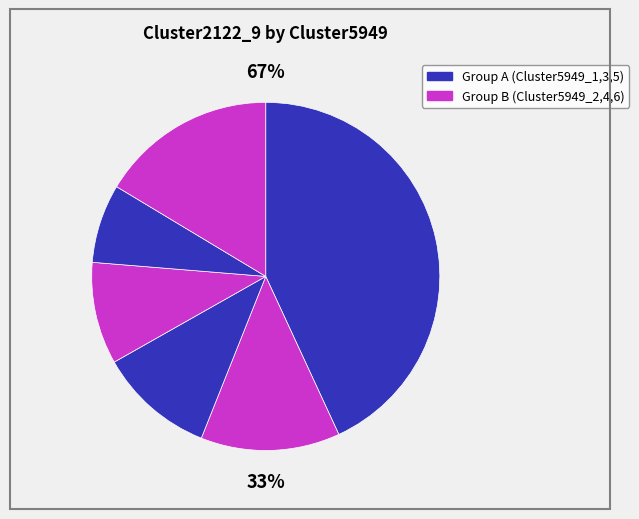

Is the sum of Cluster5949_6 and Cluster5949_1 greater than half?

Yes